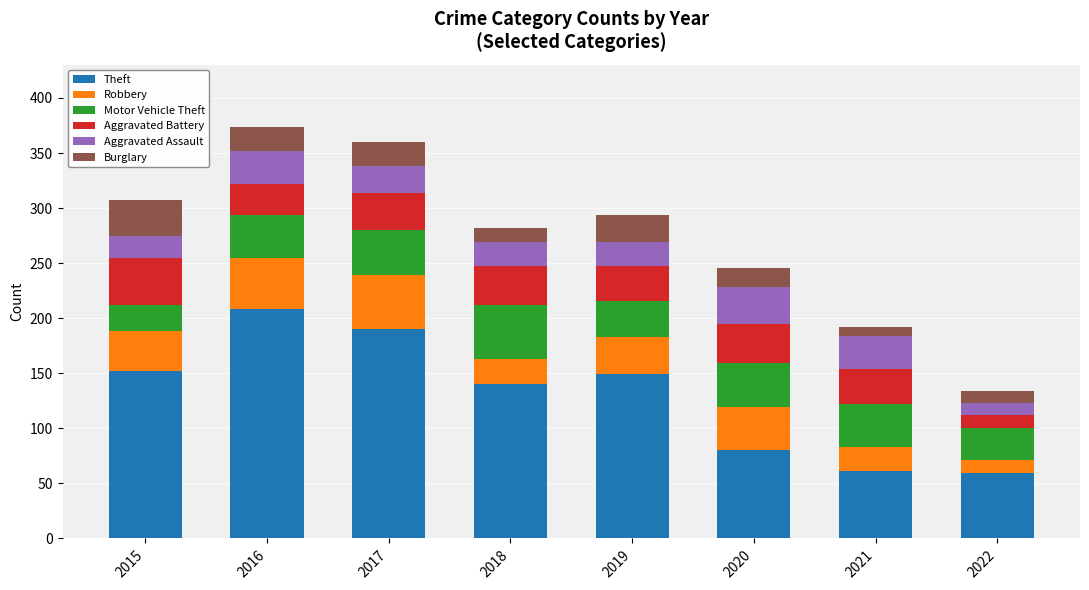

The value of Theft at 2021 is 24. True or false?

False